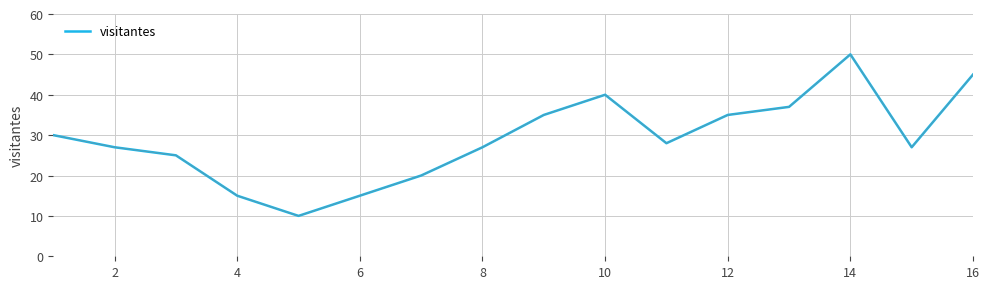

What is the minimum value shown in the chart?

10